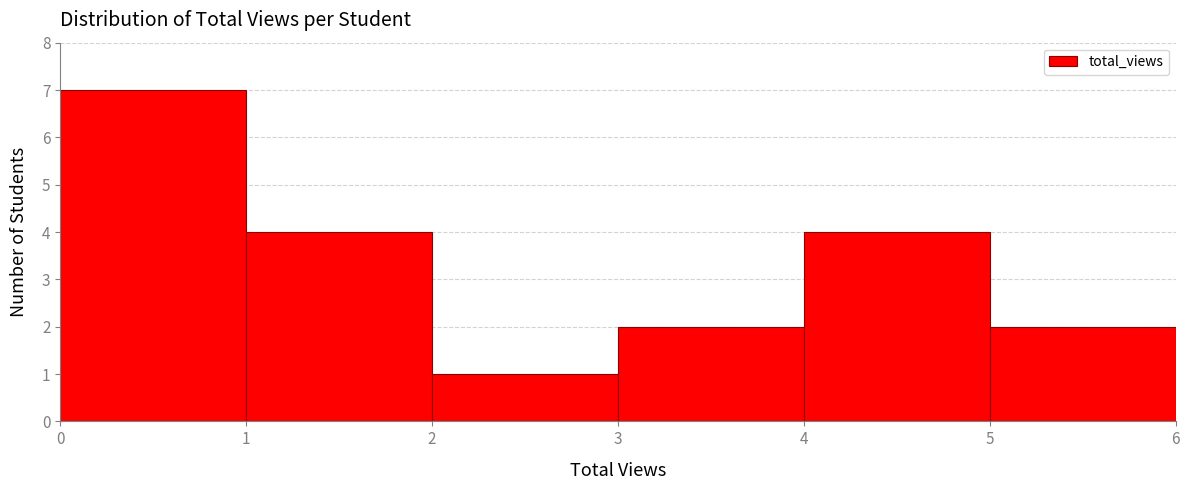

Reading left to right, list every bar in this chart as the range it spans on the x-axis followed by its height. The values are not printed on the chart, so give them approximately, as read against the axis.

0 to 1: 7
1 to 2: 4
2 to 3: 1
3 to 4: 2
4 to 5: 4
5 to 6: 2